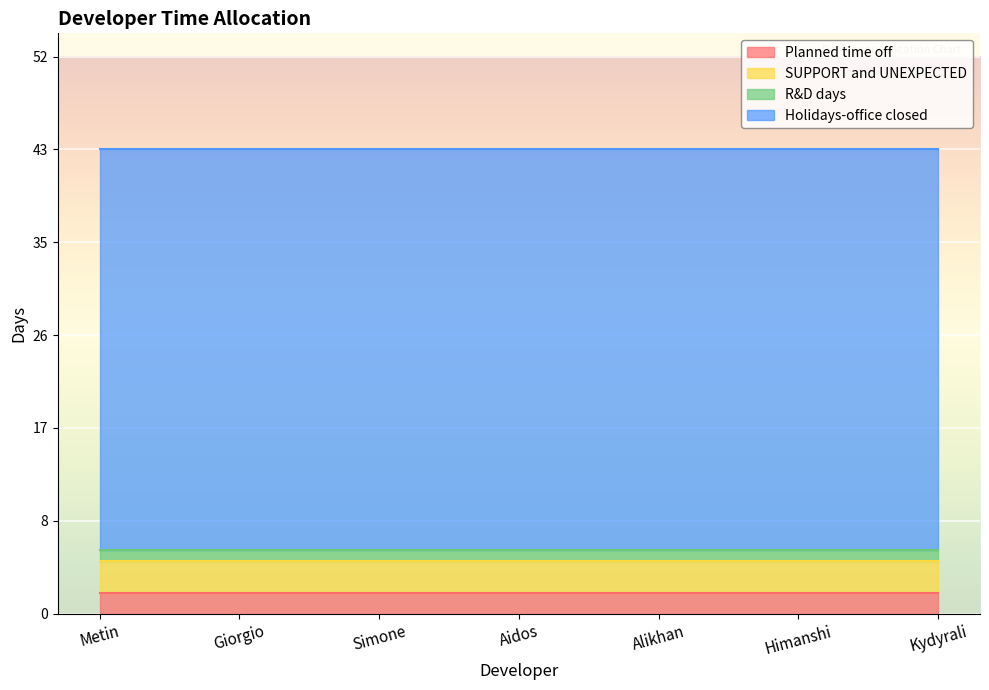

What position from the right is Aidos?

4